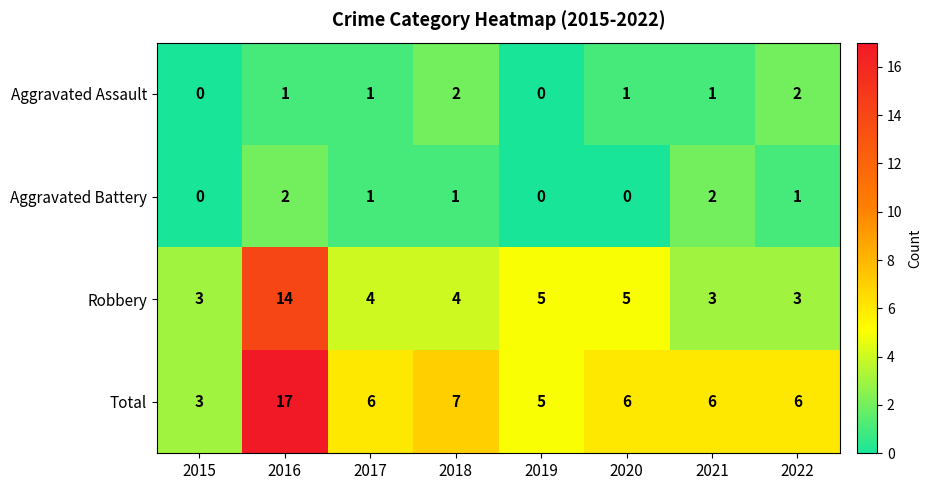

At how many categories does at least one series exceed 16?

1